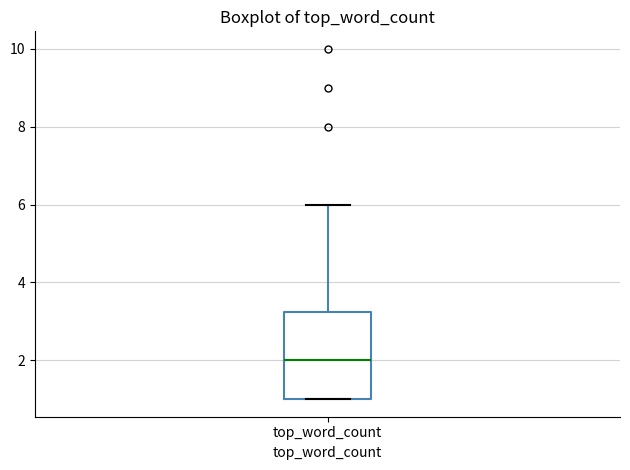

Transcribe this box plot: give where the median line is, the range the box spans, and where the two whiskers end, as read against the y-axis. The values are not printed on the chart, so give them approximately, as read against the axis.

median 2.0, box 1.0 to 3.2, whiskers 1.0 to 6.0